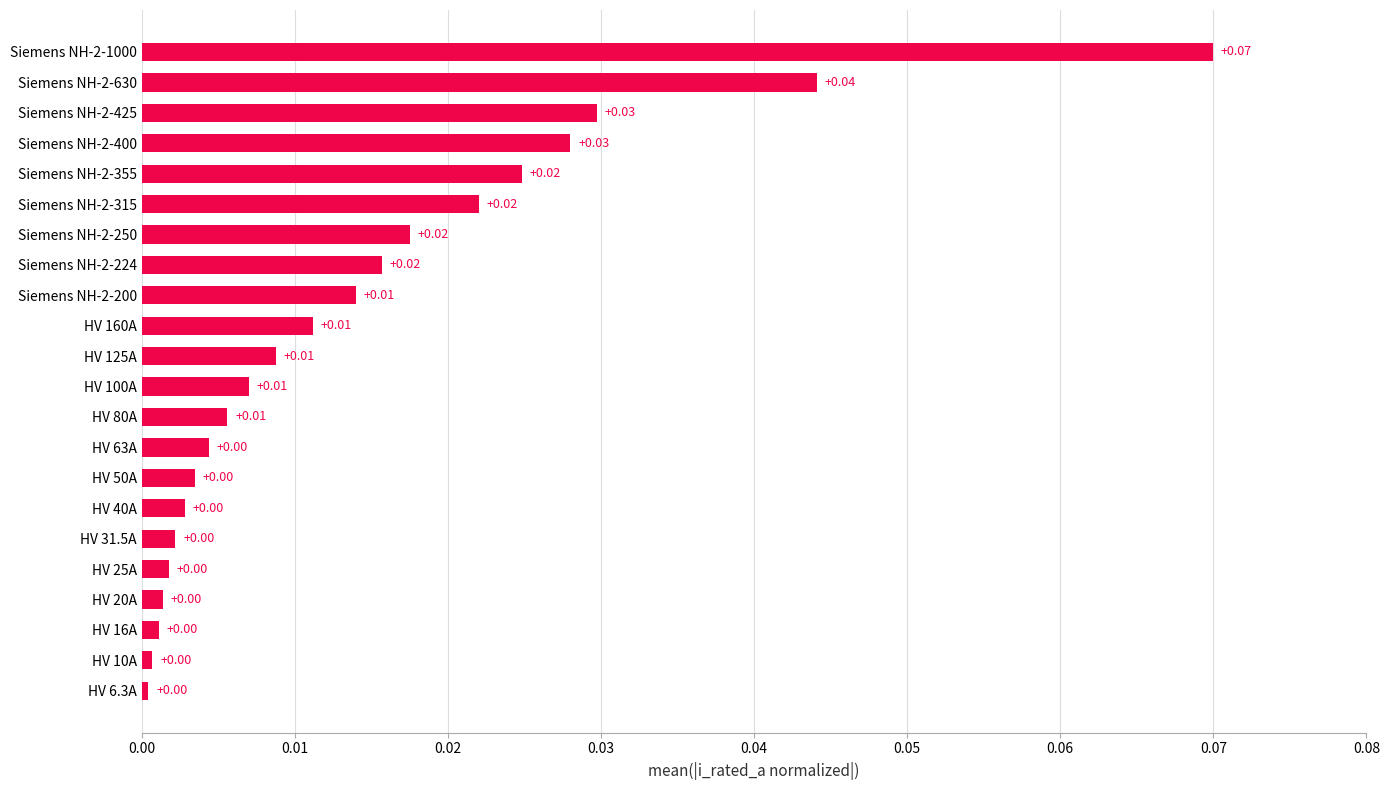

What is the sum of all values?

0.3